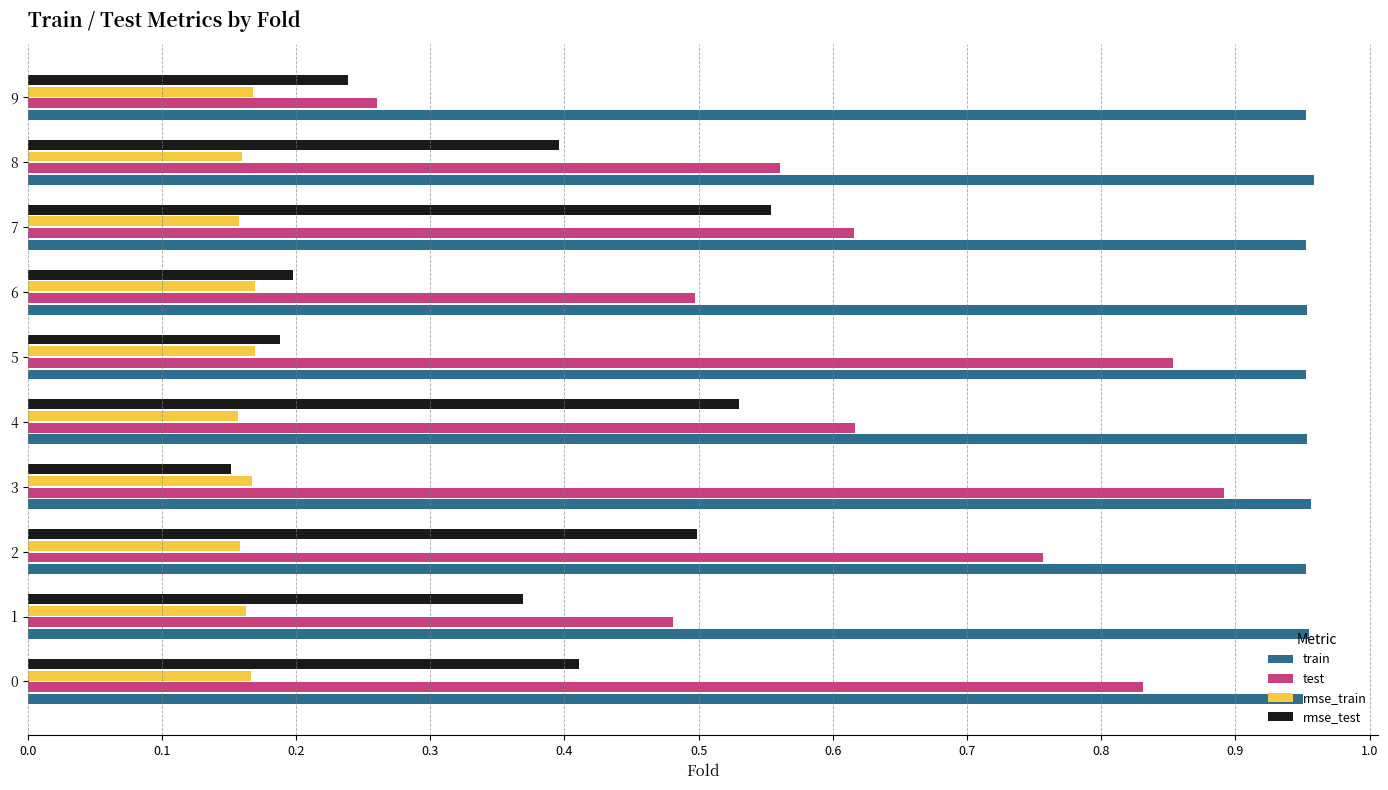

Between 5 and 8, which series saw the biggest shift?

test